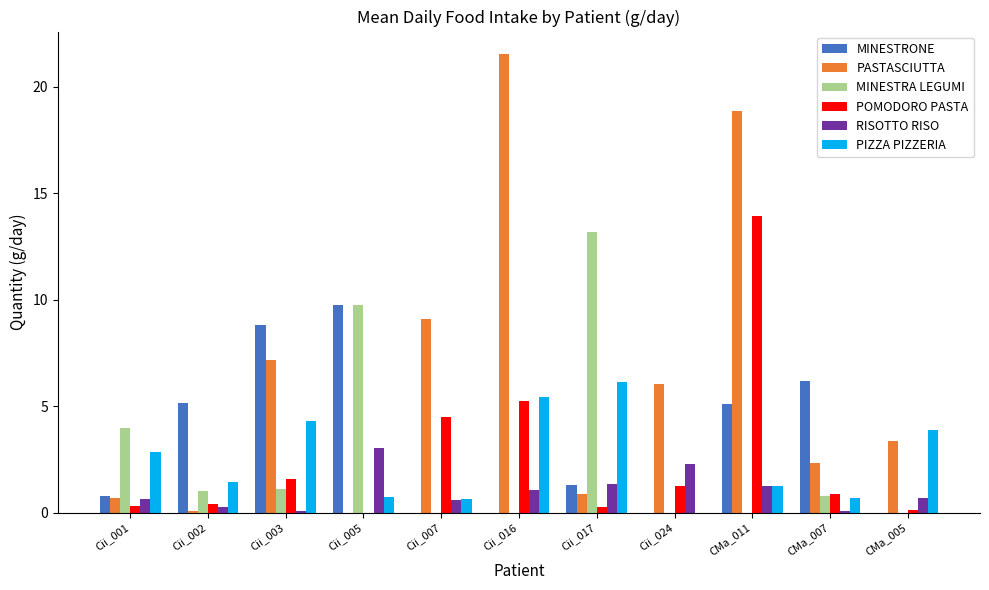

What is the total value across all series at Cii_003?

23.0